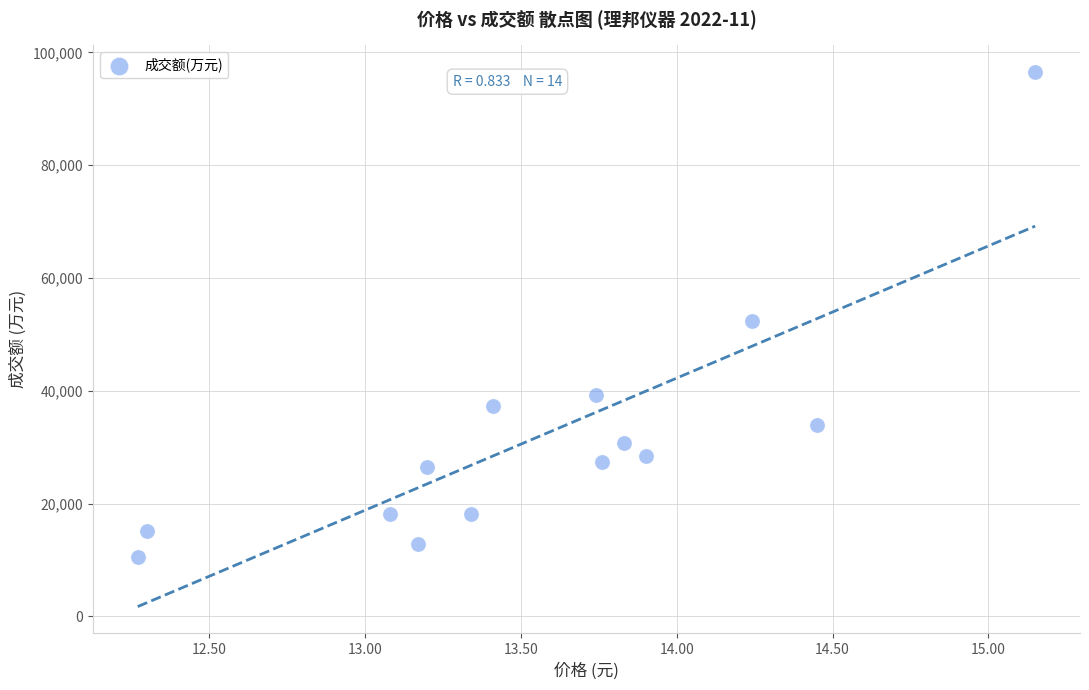

How many points are shown in the scatter plot?

14